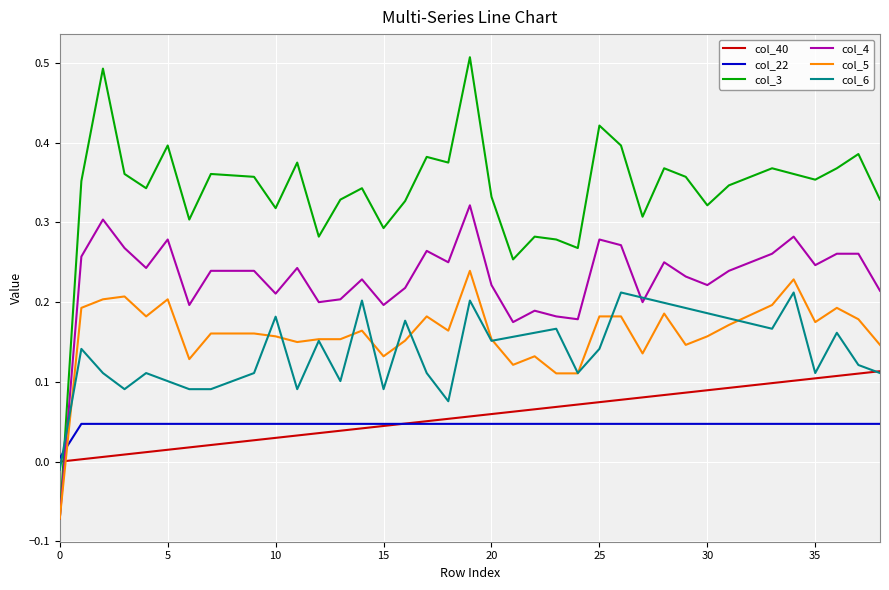

How many times do col_22 and col_4 cross each other?

1